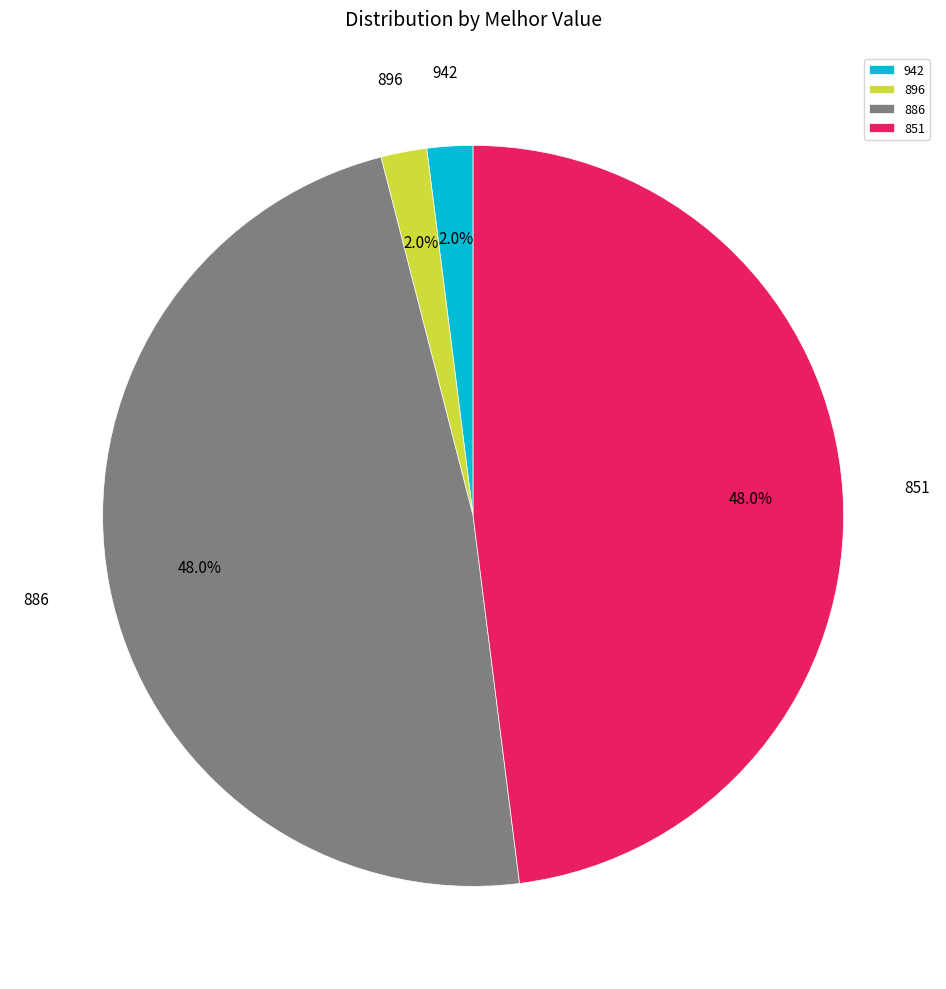

How many segments does this pie chart have?

4